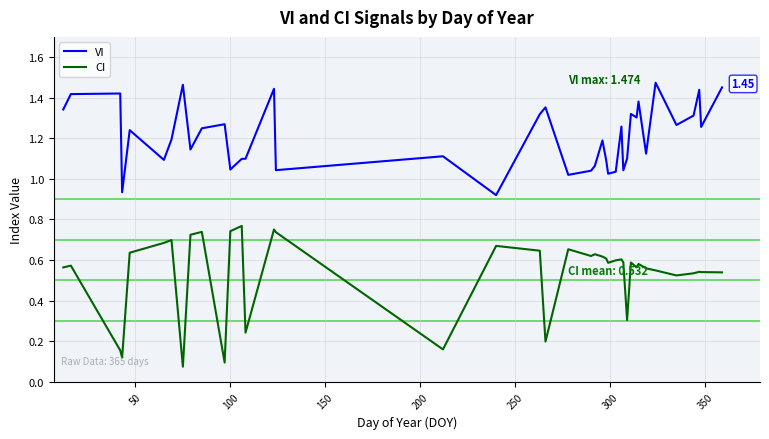

Which series has the widest spread of values?

CI